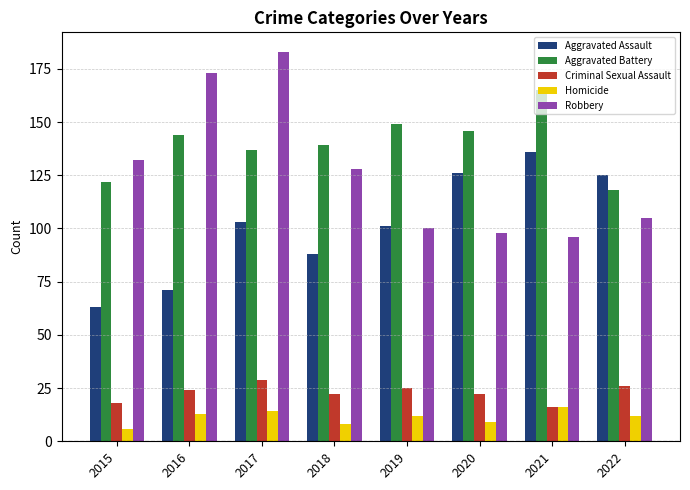

What is the difference between the Robbery values at 2019 and 2020?

2